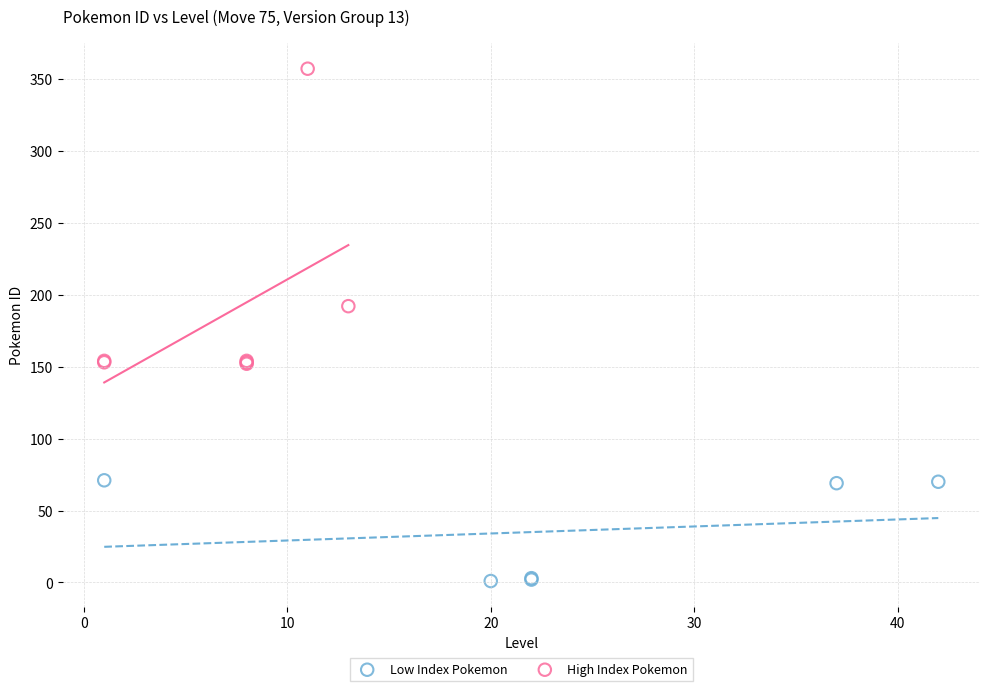

Which series contains the highest Y value?

High Index Pokemon